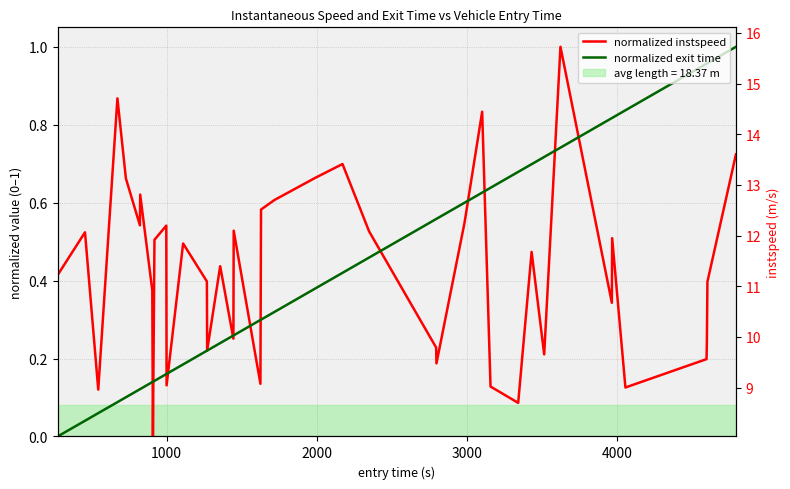

What are all the series names shown in the legend?

normalized instspeed, normalized exit time